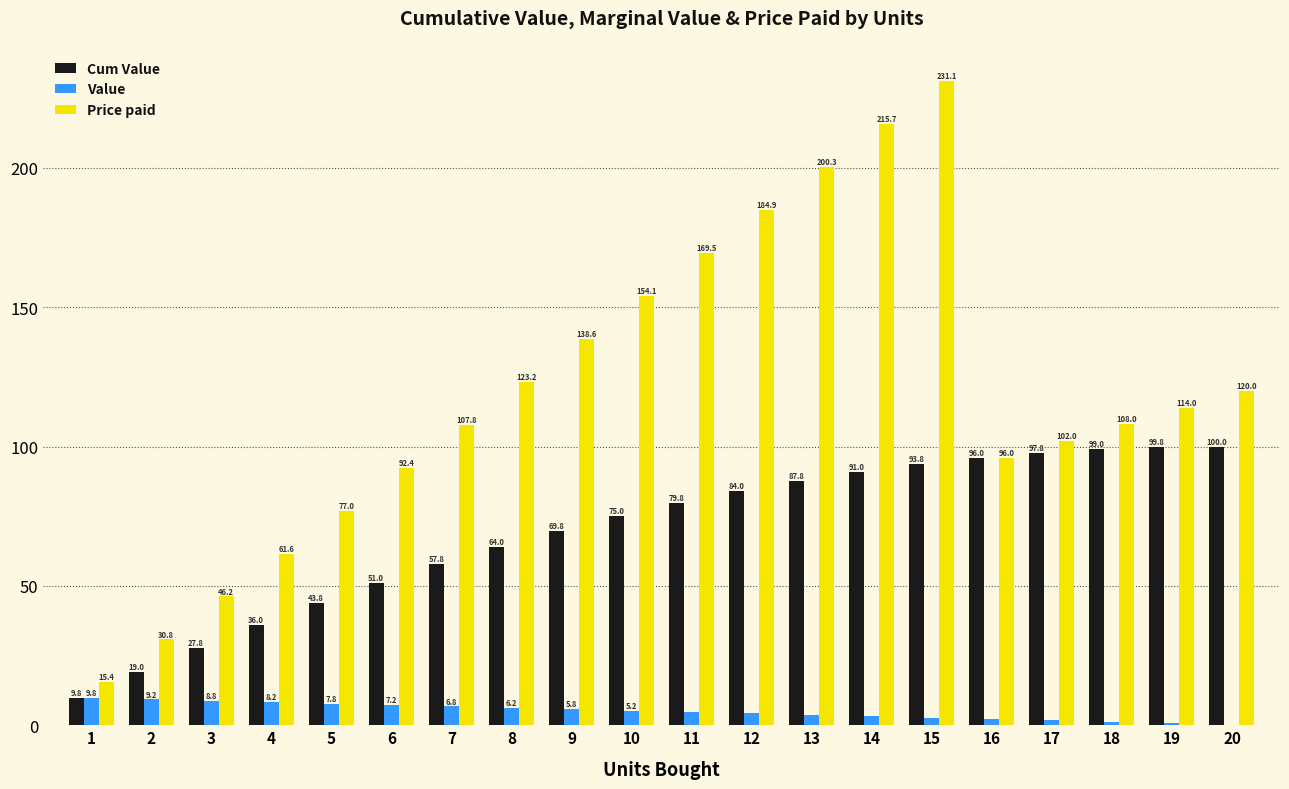

Between 3 and 9, which series saw the biggest shift?

Price paid